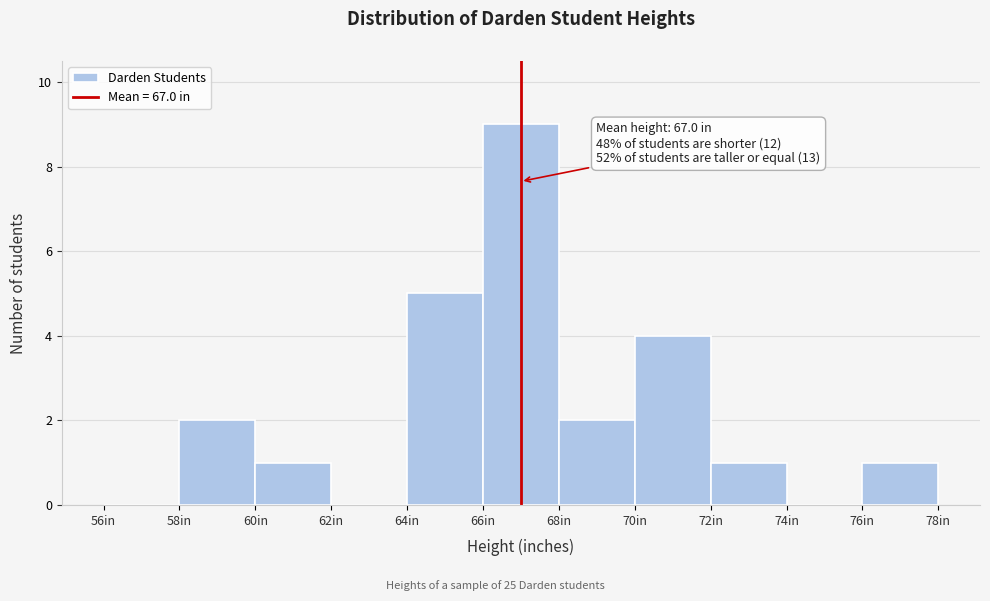

Which range on the x-axis has the tallest bar?

66 to 68